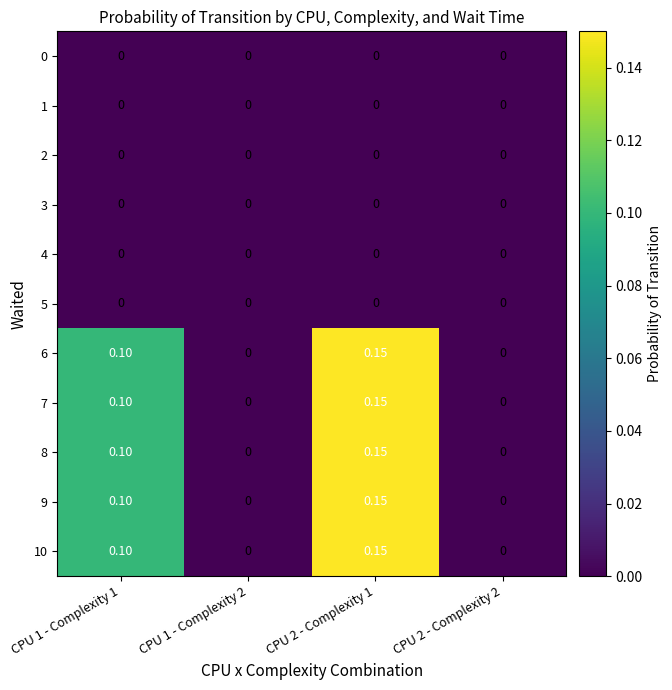

Is the value of 5 at CPU 2 - Complexity 1 greater than the value of 9 at CPU 2 - Complexity 1?

No